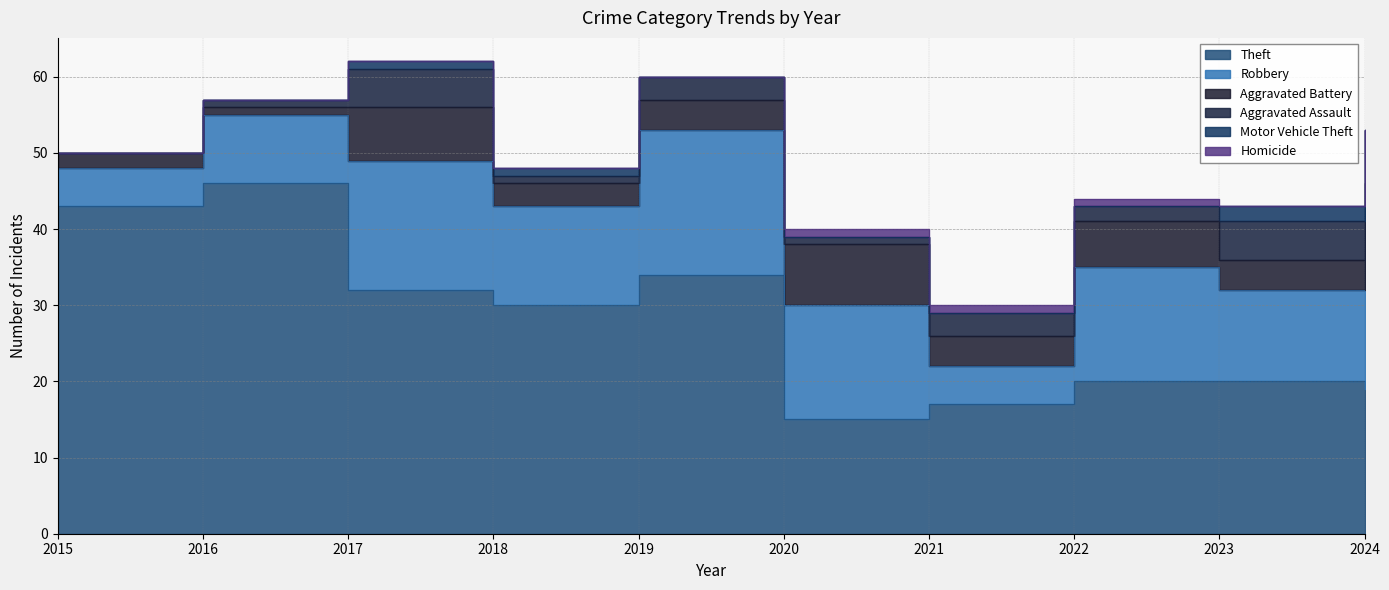

Reading right to left, list all the values displayed in this chart.

Theft: 19	20	20	17	15	34	30	32	46	43
Robbery: 17	12	15	5	15	19	13	17	9	5
Aggravated Battery: 10	4	6	4	8	4	3	7	1	2
Aggravated Assault: 7	5	2	3	1	3	1	5	1	0
Motor Vehicle Theft: 0	2	0	0	0	0	1	1	0	0
Homicide: 0	0	1	1	1	0	0	0	0	0